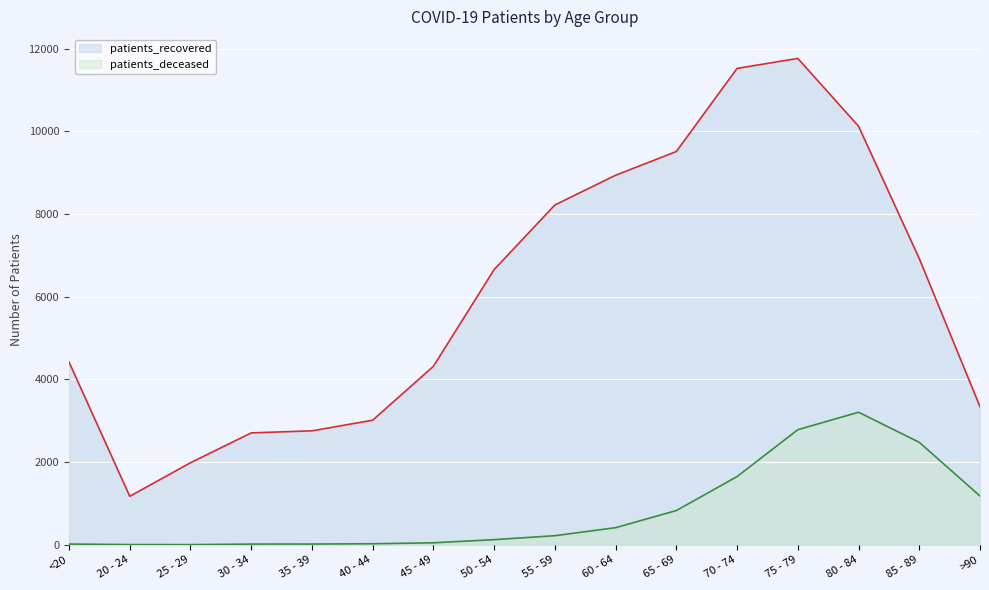

What is the sum of the patients_deceased values at 25 - 29 and 65 - 69?

830